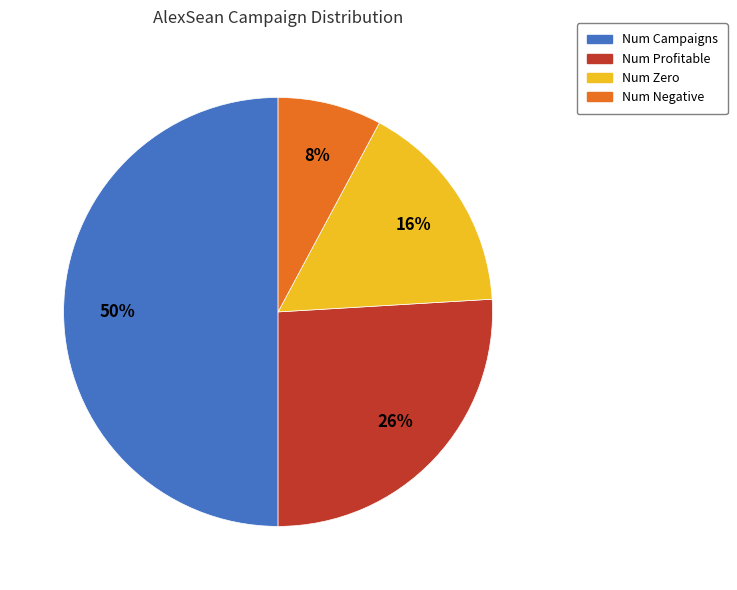

How many segments does this pie chart have?

4